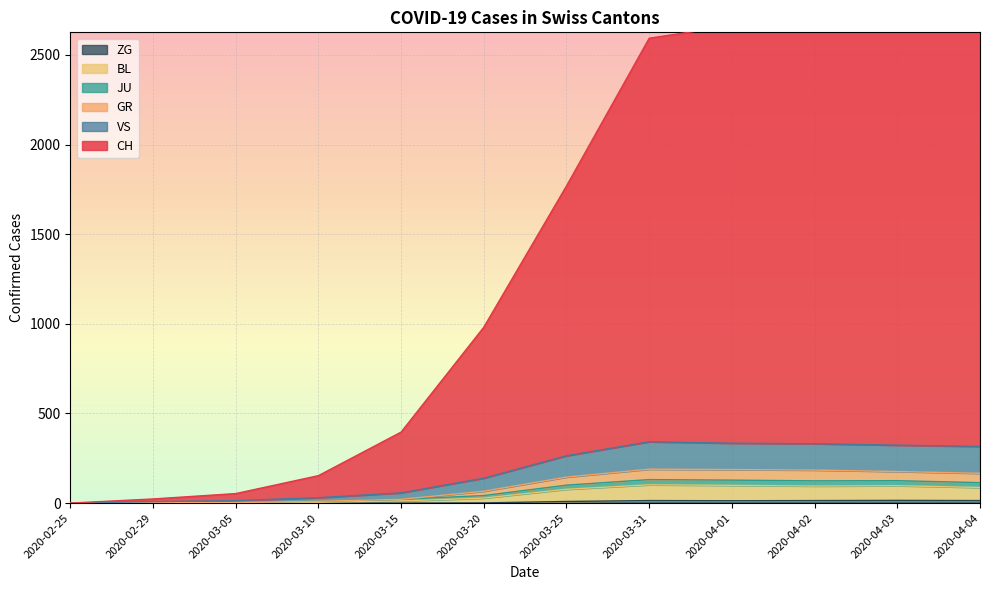

At which label does ZG reach its minimum?

2020-02-25